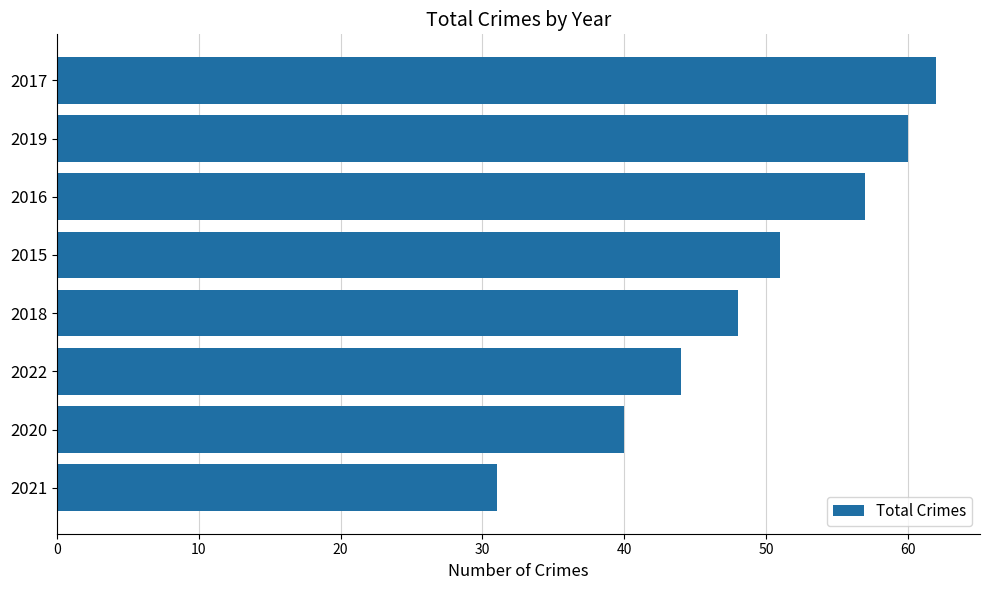

Rank the categories by value from lowest to highest.

2021, 2020, 2022, 2018, 2015, 2016, 2019, 2017